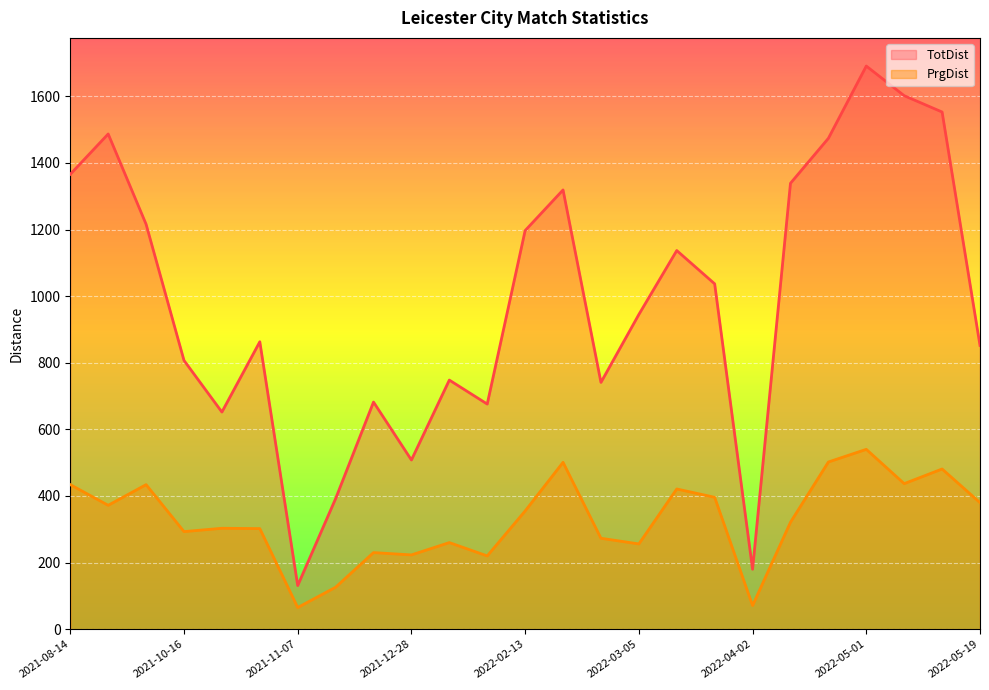

The PrgDist series shows 320 at 2022-02-10. True or false?

False